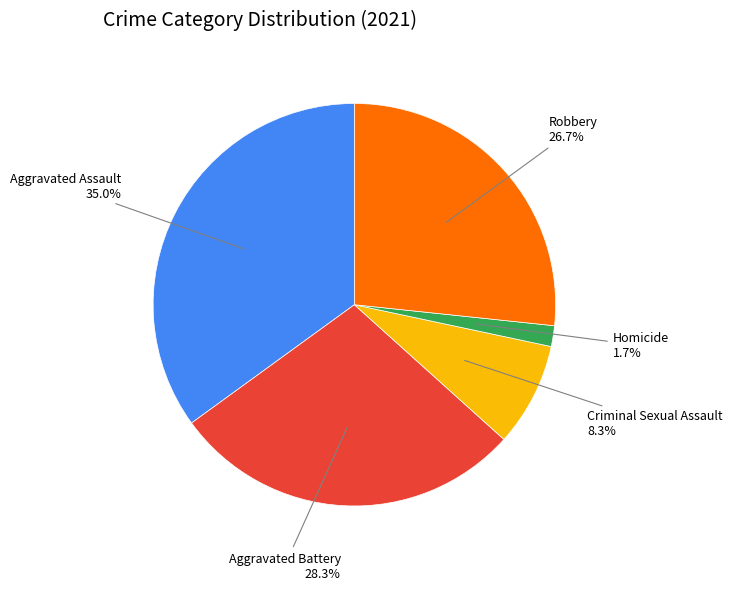

Does any single category account for the majority?

No